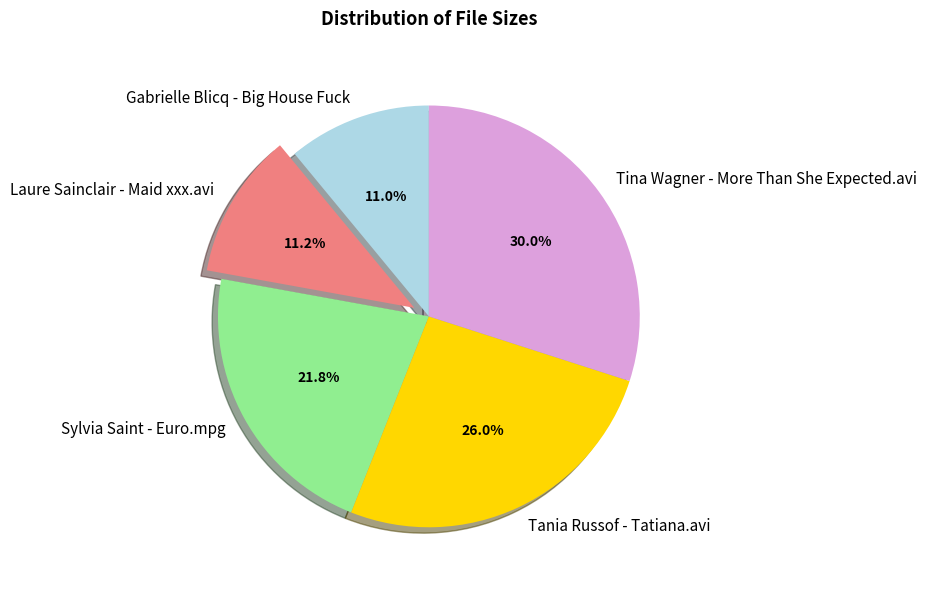

Which slice is the largest?

Tina Wagner - More Than She Expected.avi